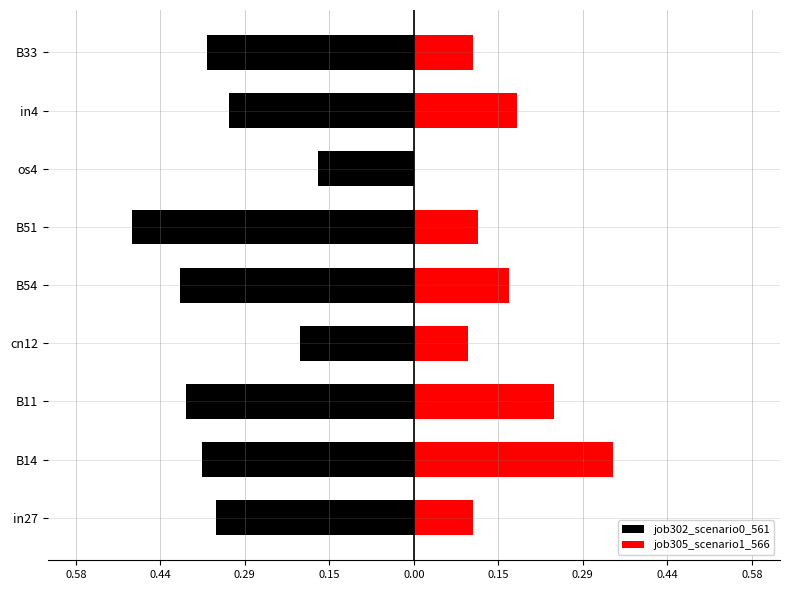

What is the greatest value displayed?

0.3